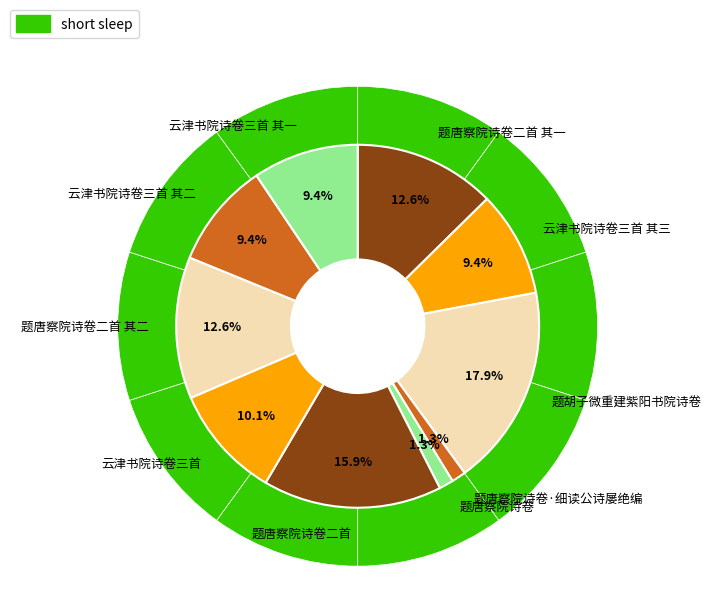

True or false: 云津书院诗卷三首 其三 accounts for 20% of the total.

False